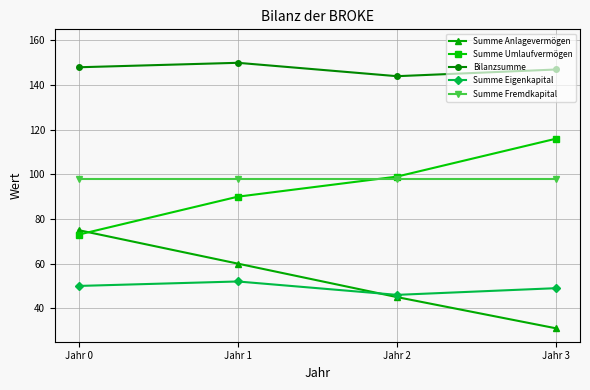

Does the chart display data point markers on the line(s)?

Yes